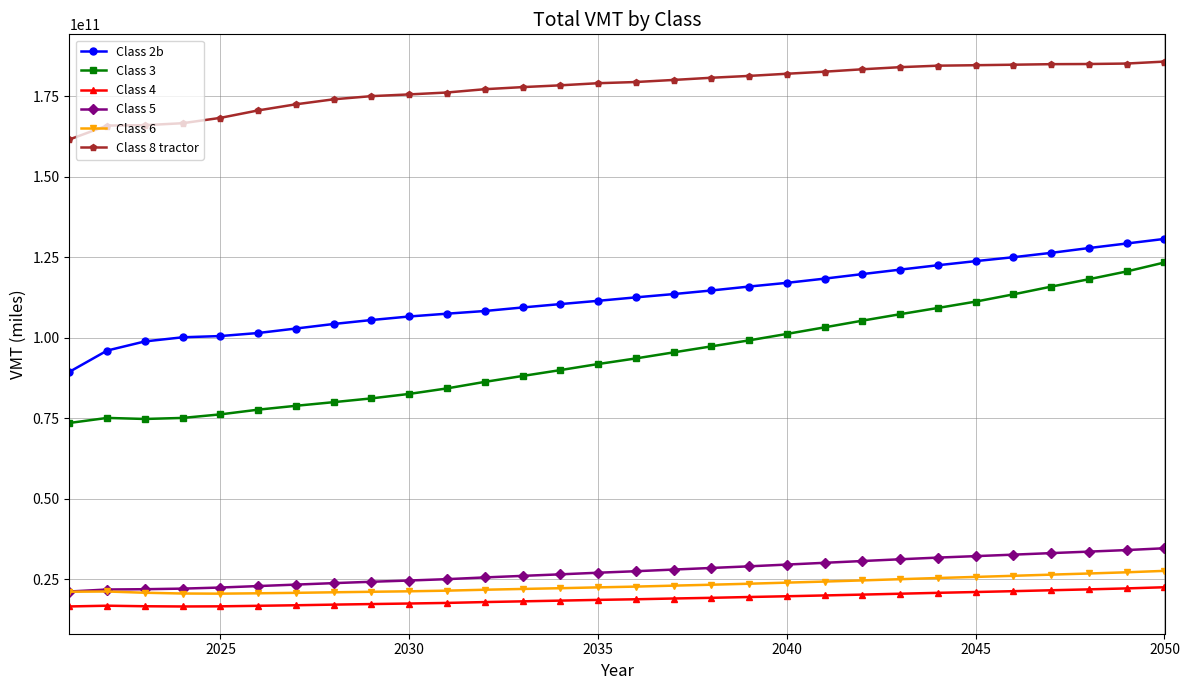

Which series has the widest spread of values?

Class 3